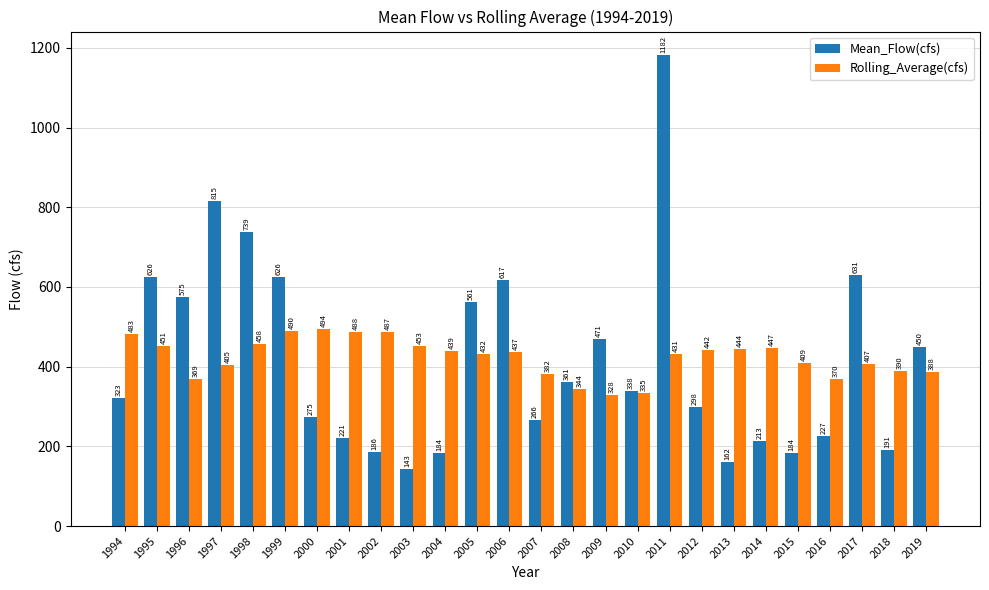

List the series in order of their peak value, lowest first.

Rolling_Average(cfs), Mean_Flow(cfs)